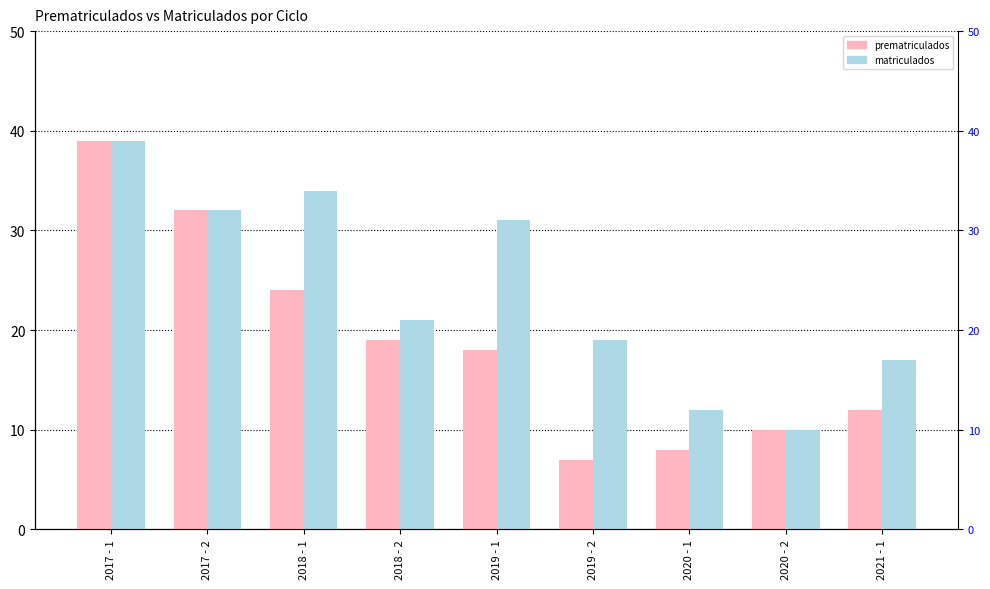

Reading right to left, extract all data points from this chart.

prematriculados: 2021 - 1=12	2020 - 2=10	2020 - 1=8	2019 - 2=7	2019 - 1=18	2018 - 2=19	2018 - 1=24	2017 - 2=32	2017 - 1=39
matriculados: 2021 - 1=17	2020 - 2=10	2020 - 1=12	2019 - 2=19	2019 - 1=31	2018 - 2=21	2018 - 1=34	2017 - 2=32	2017 - 1=39